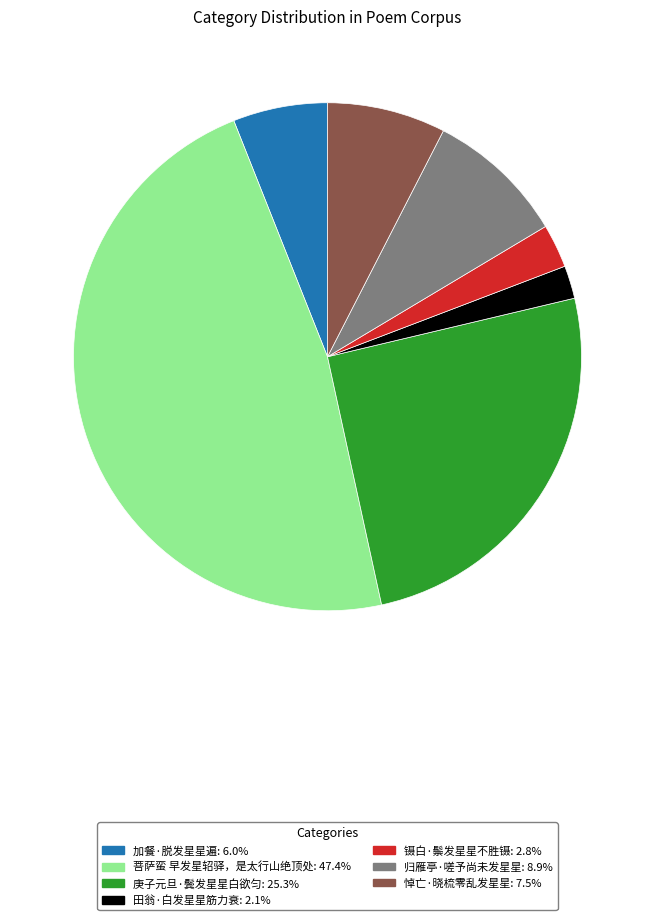

Is 归雁亭·嗟予尚未发星星 the majority of the pie?

No